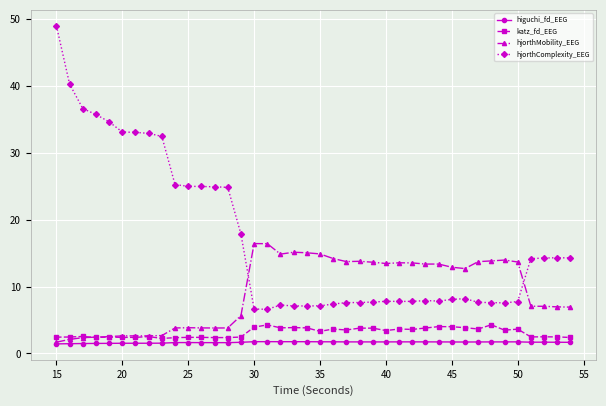

How many lines are shown in the chart?

4